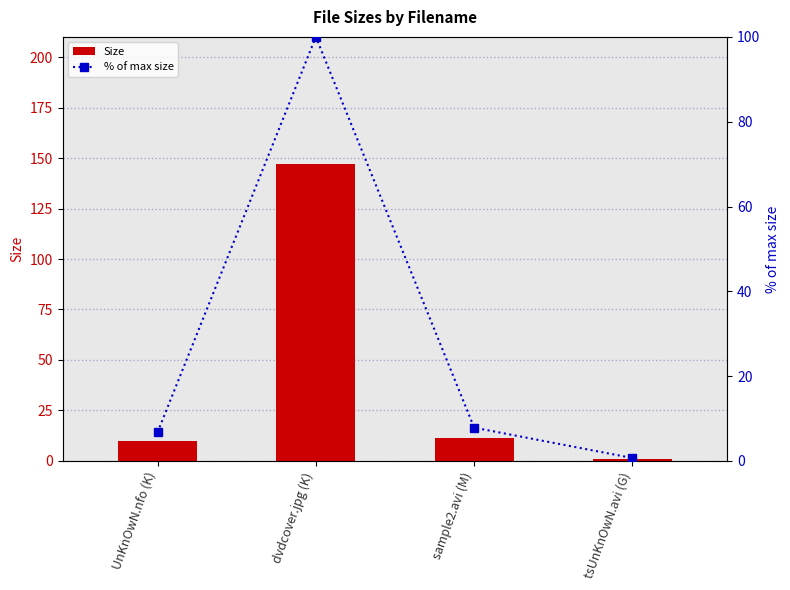

What is the difference between the % of max size values at tsUnKnOwN.avi (G) and UnKnOwN.nfo (K)?

6.0